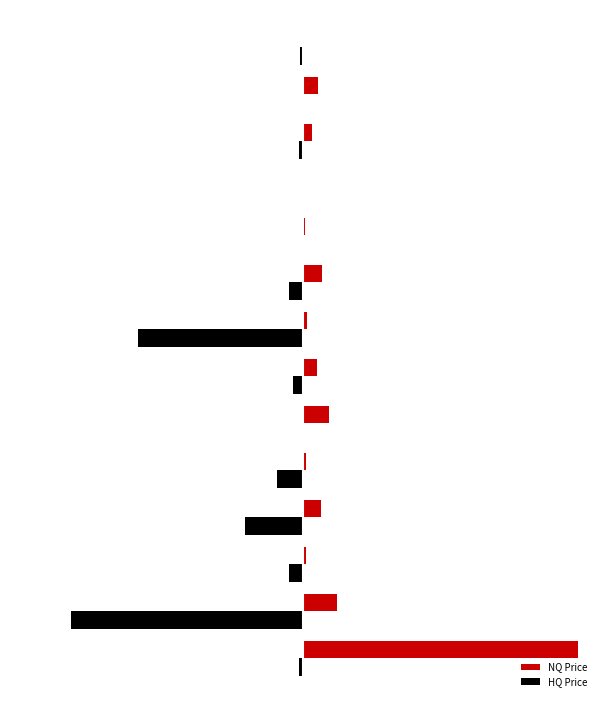

What is the smallest value displayed?

-25350.0